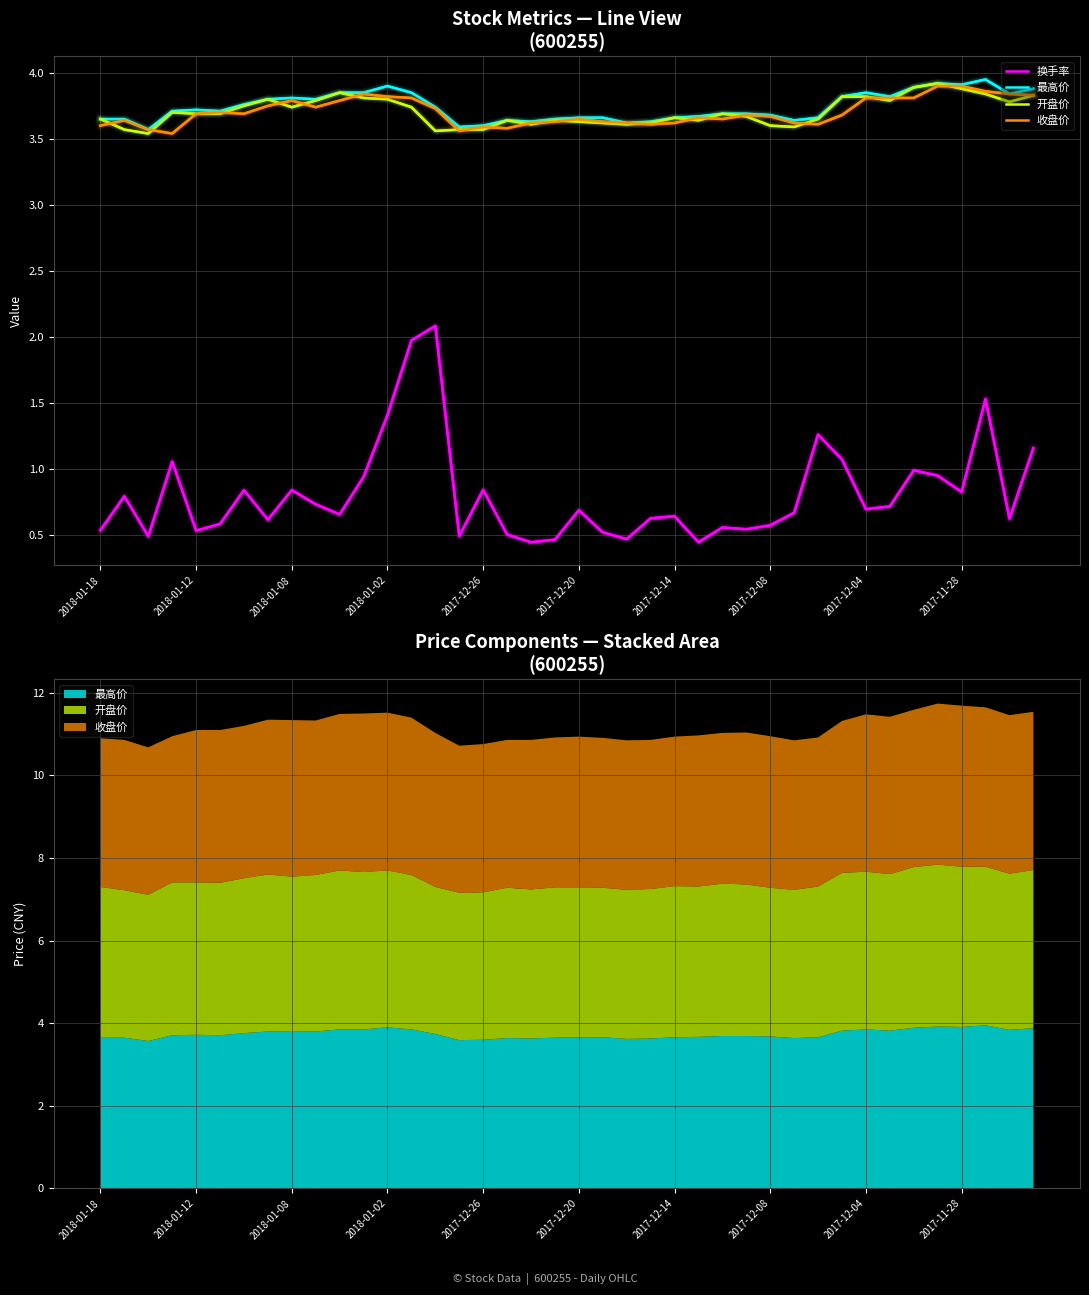

What is the difference between the maximum and minimum values in the 收盘价 series?

0.4